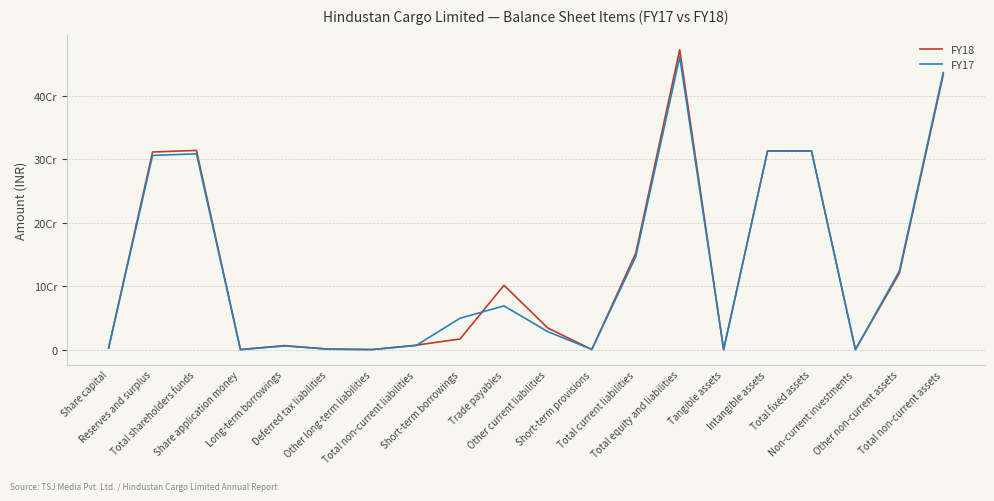

At which label does FY17 first exceed 49400000?

Reserves and surplus